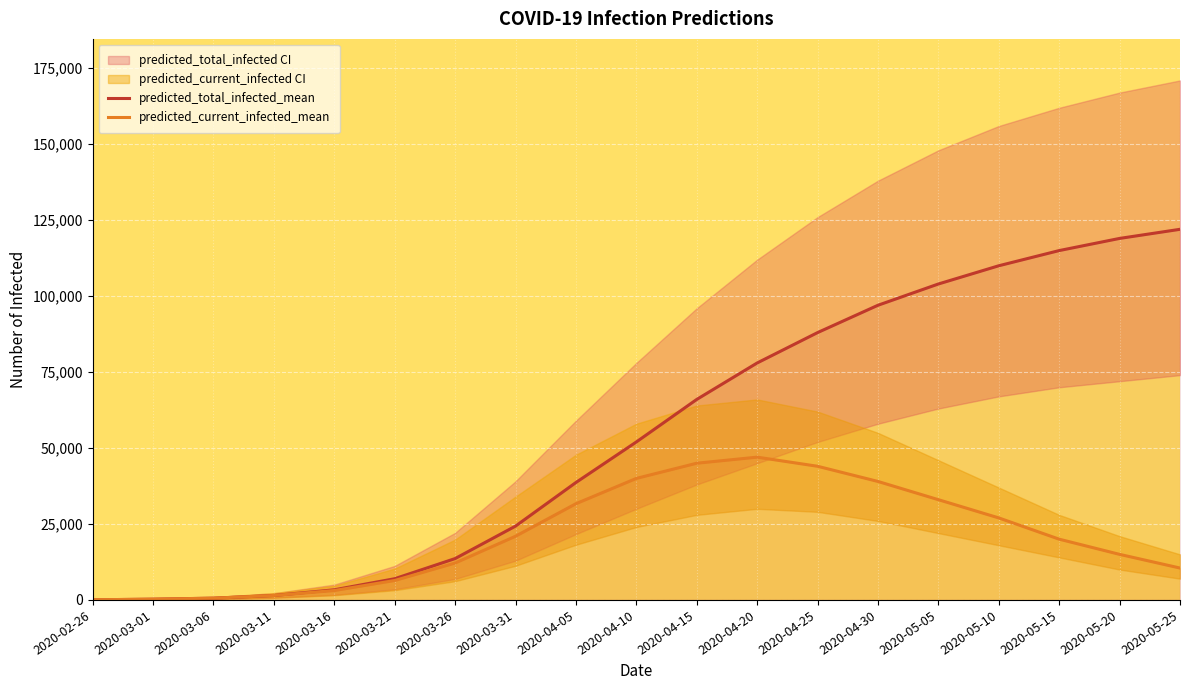

What is the difference between the maximum and minimum values in the predicted_total_infected_mean series?

121951